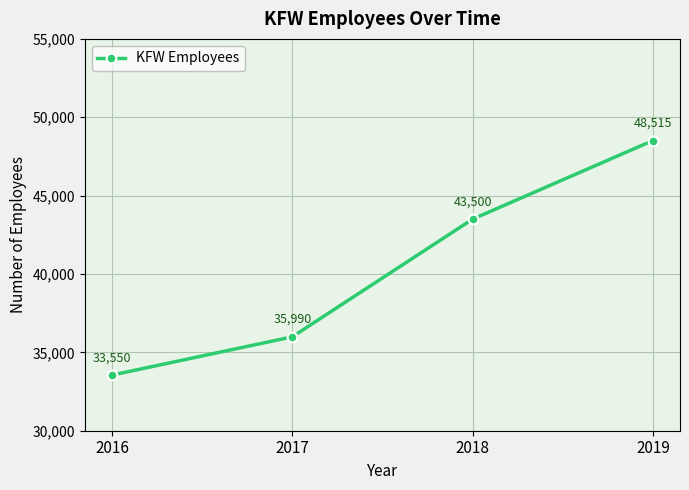

Reading left to right, transcribe all the data shown in this chart.

2016=33550	2017=35990	2018=43500	2019=48515